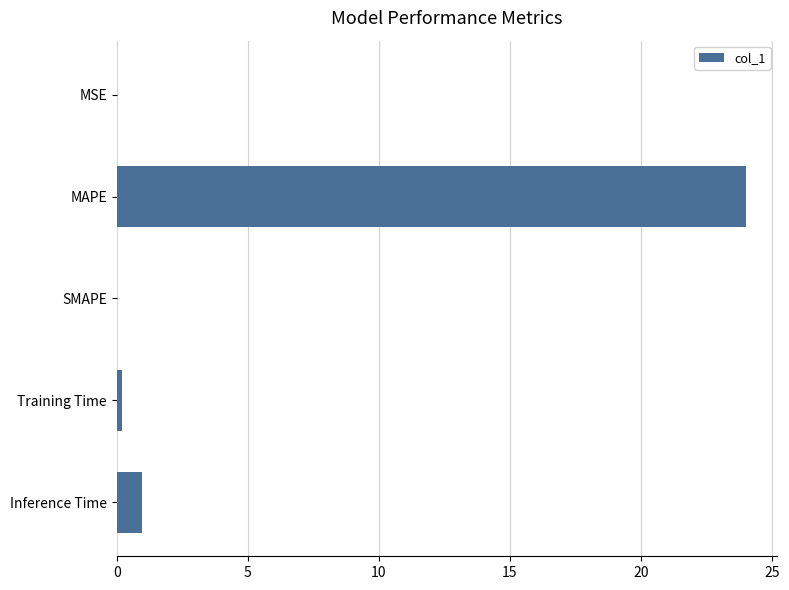

Is it true that the value at MSE is 0.0?

True